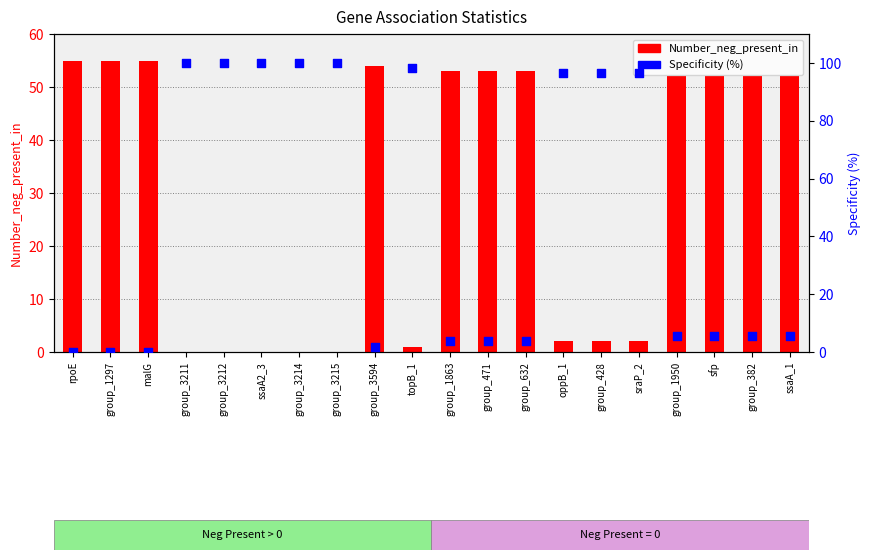

What are all the series names shown in the legend?

Number_neg_present_in, Specificity (%)